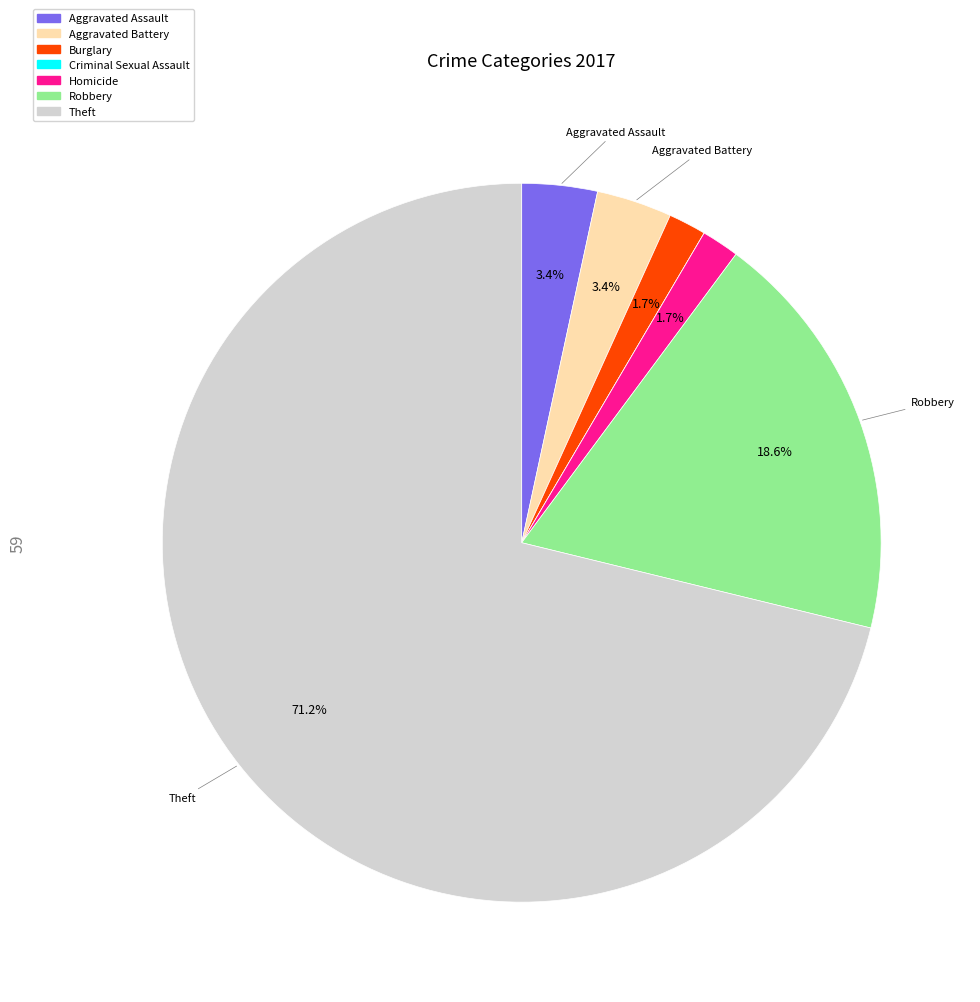

True or false: Burglary accounts for 2% of the total.

True